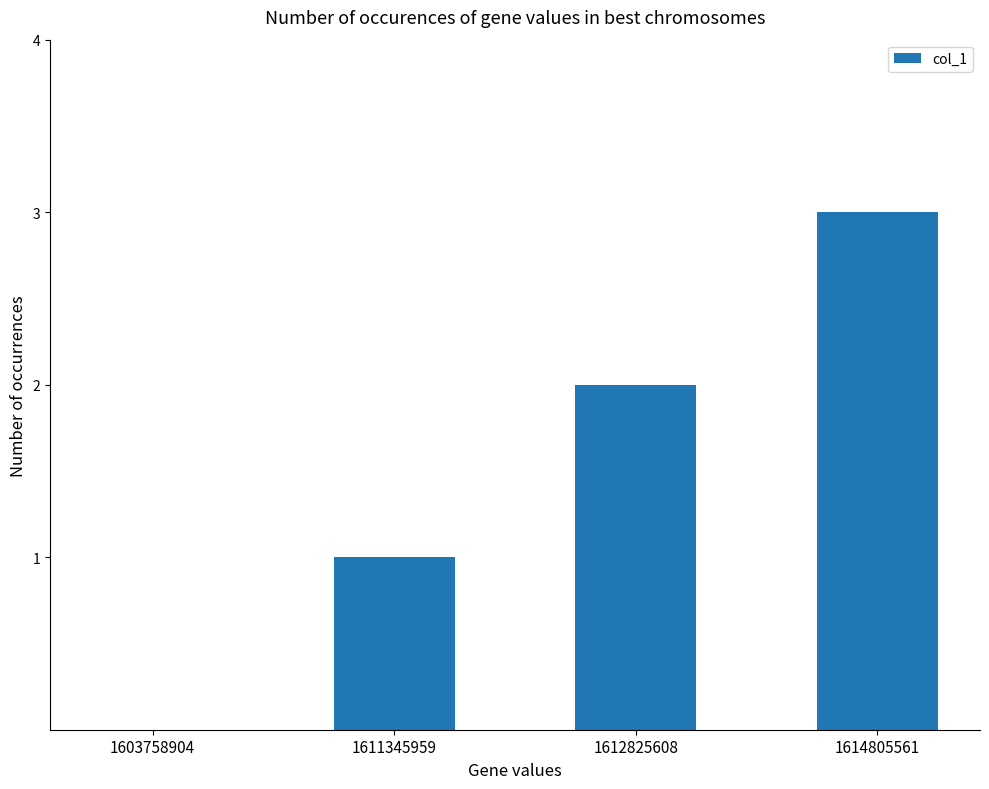

What is the approximate value at 1614805561?

3